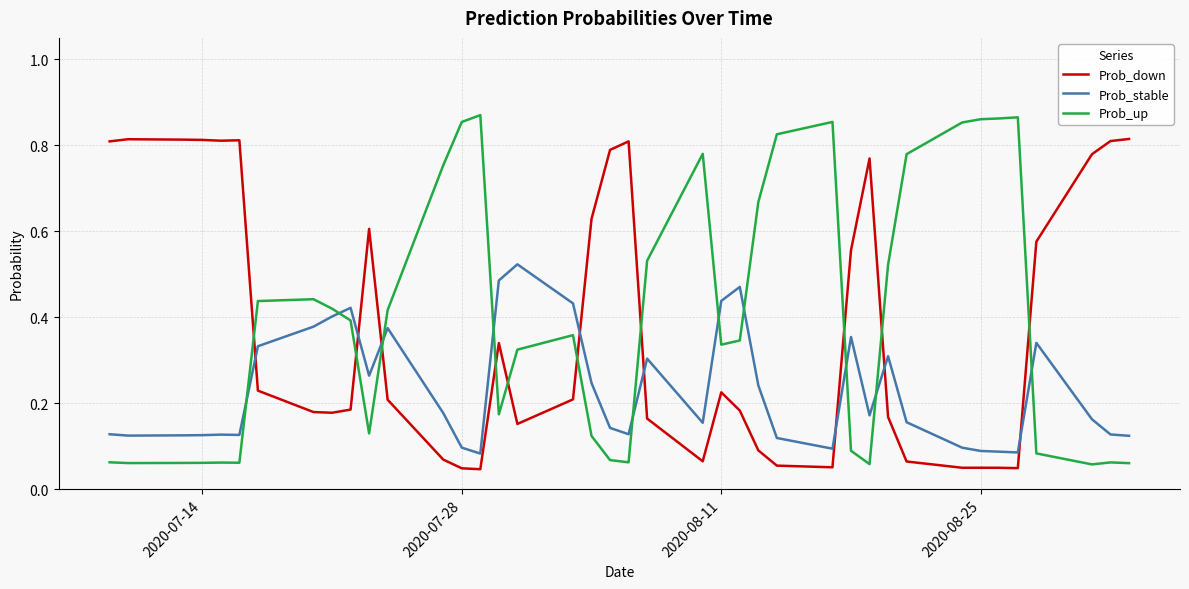

After their last crossing, which series has the higher values: Prob_stable or Prob_down?

Prob_down